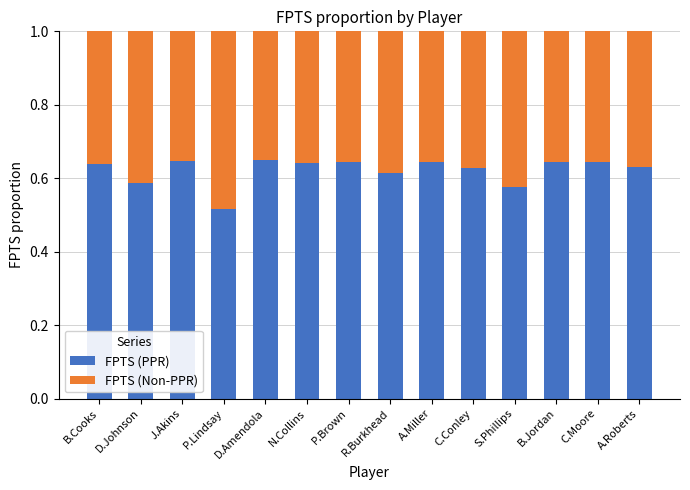

Count the FPTS (PPR) values in the range 0 to 1.

14